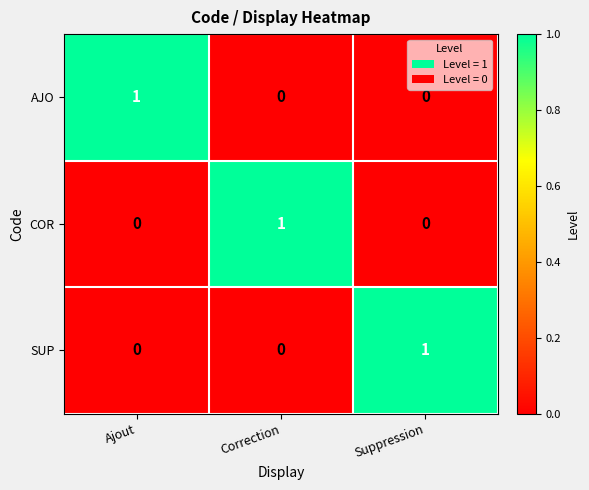

How many AJO values are between 0 and 1?

3